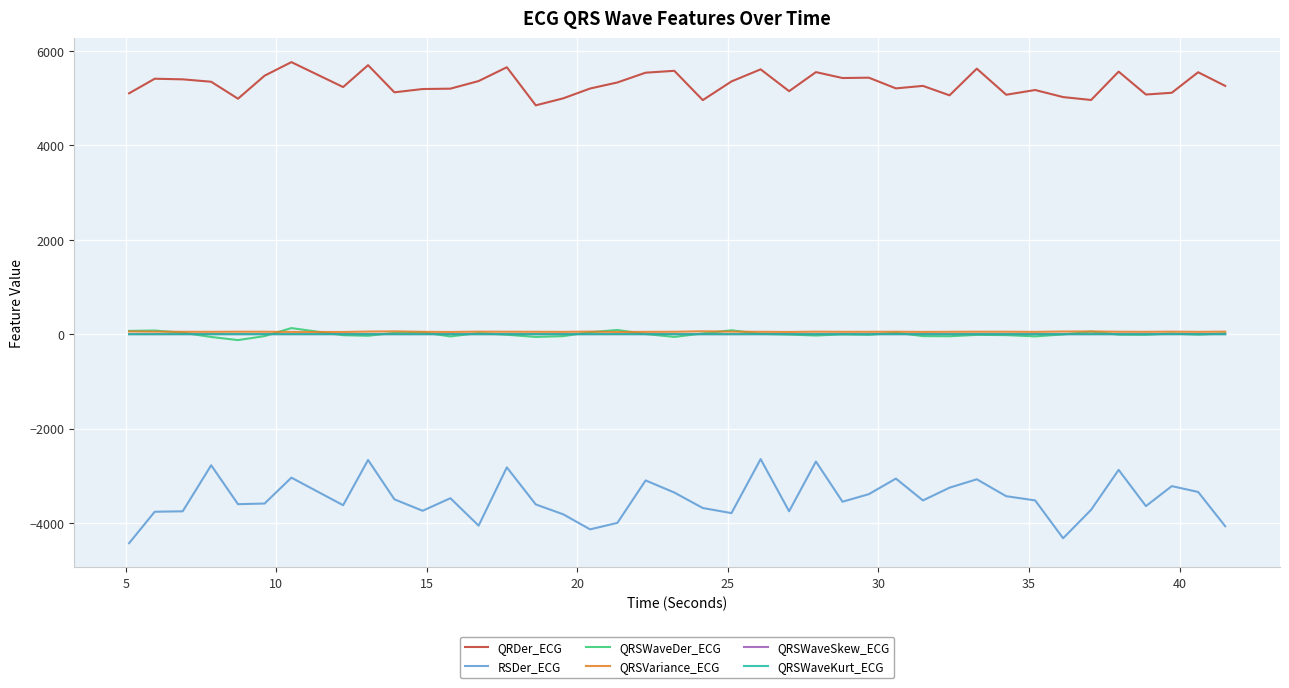

What is the minimum value shown in the chart?

-4426.0